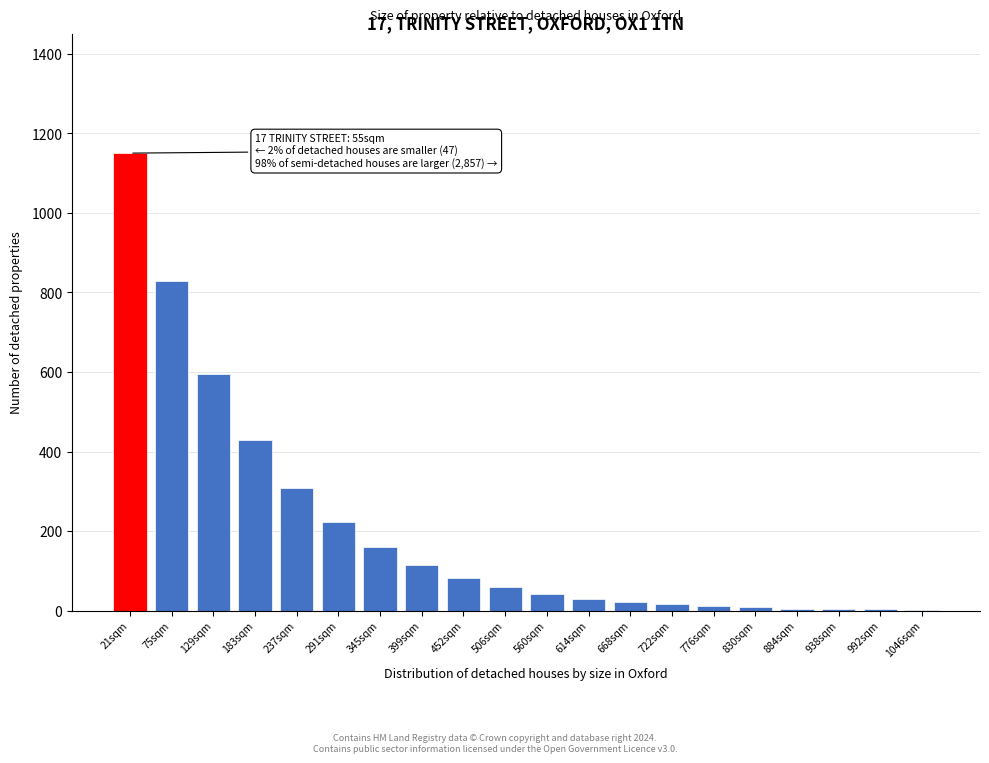

Approximately how many times larger is the value at 291sqm compared to 452sqm?

2.7